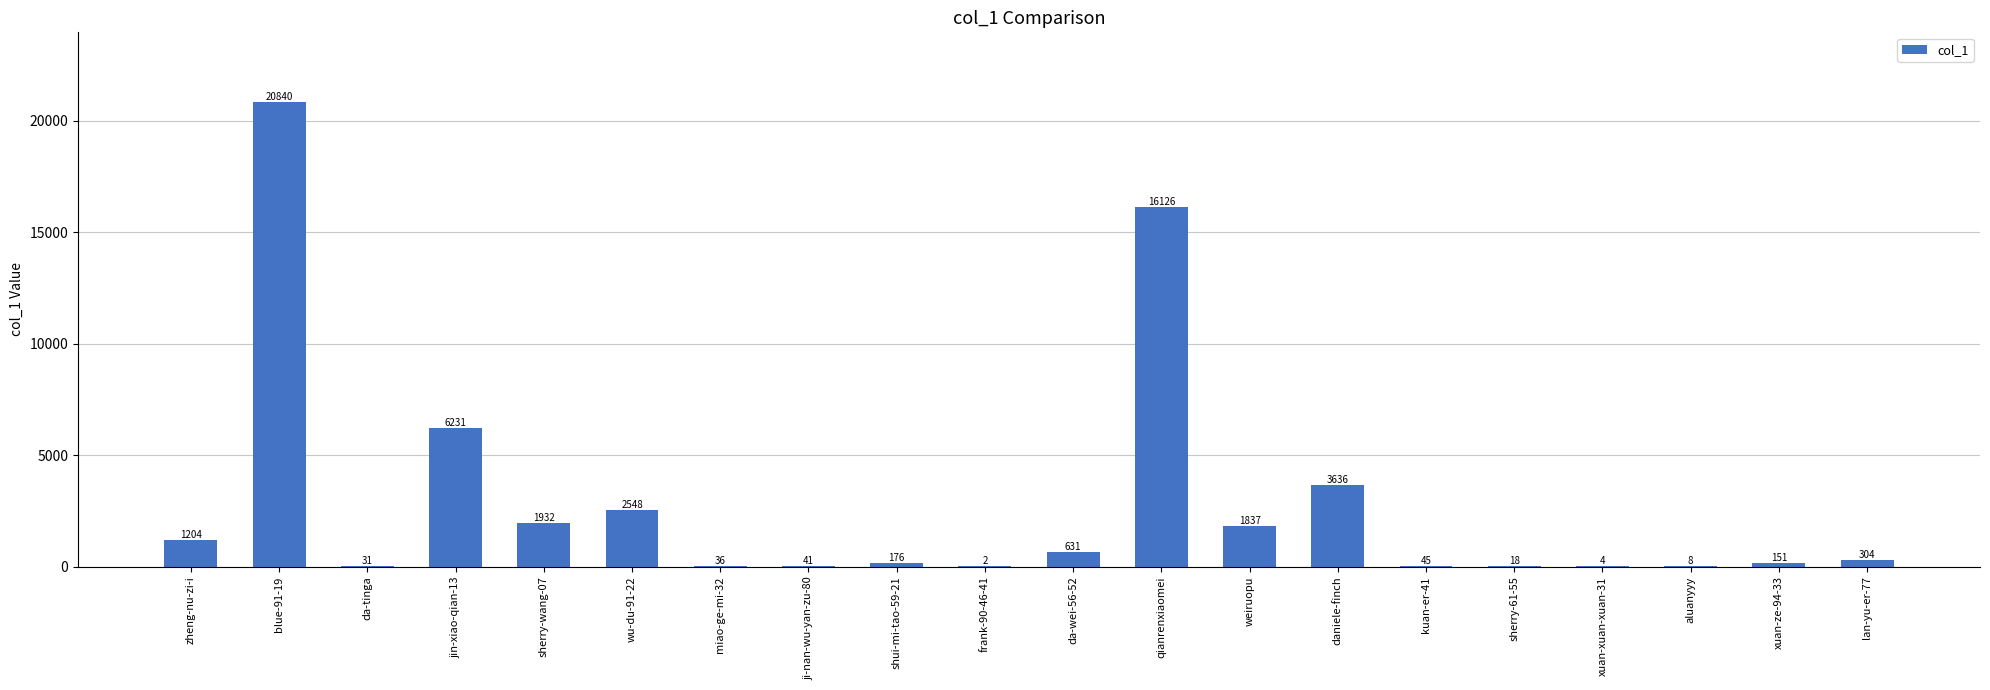

Which category has the highest value across all series?

blue-91-19